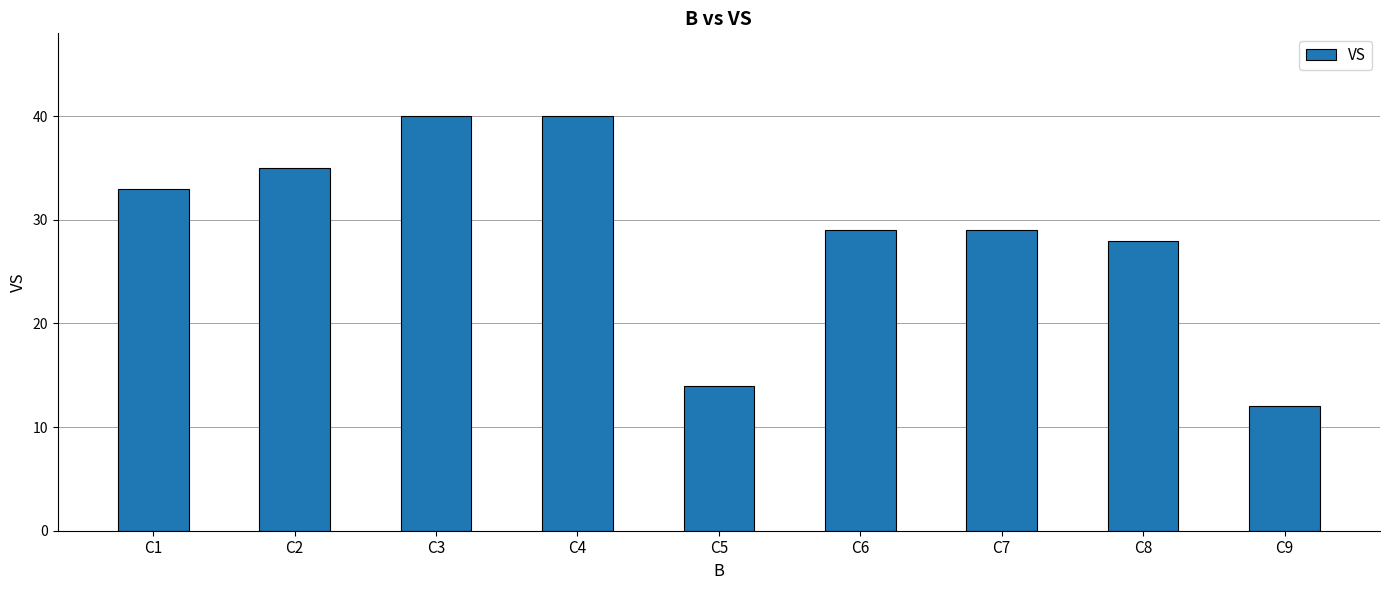

Does the chart contain any negative values?

No